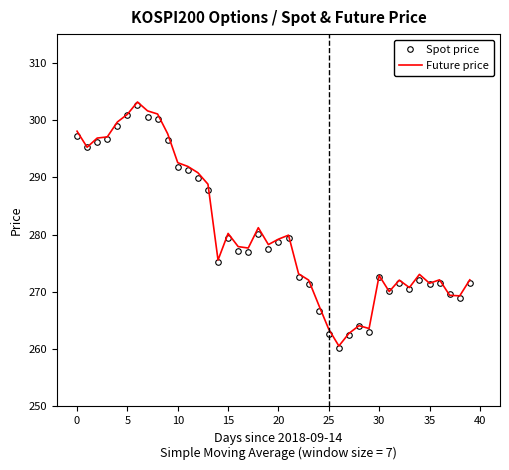

What is the smallest value displayed?

260.2